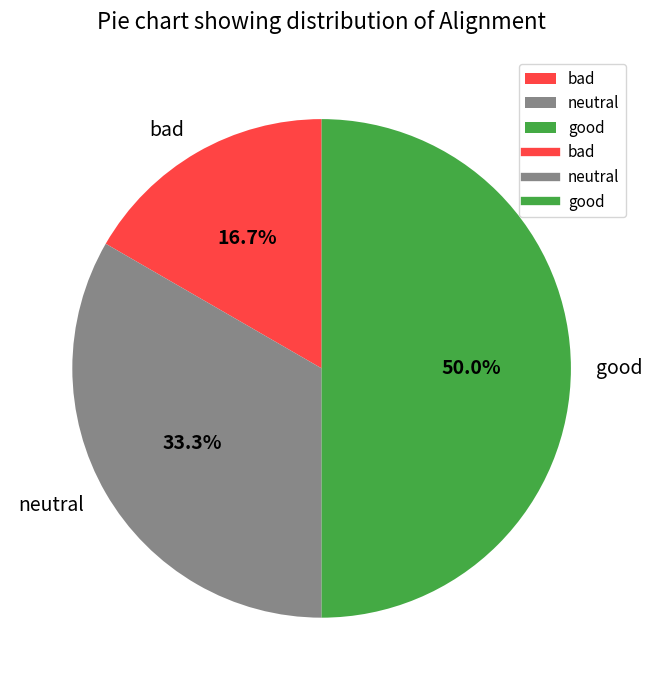

The good slice represents 50% of the pie. True or false?

True